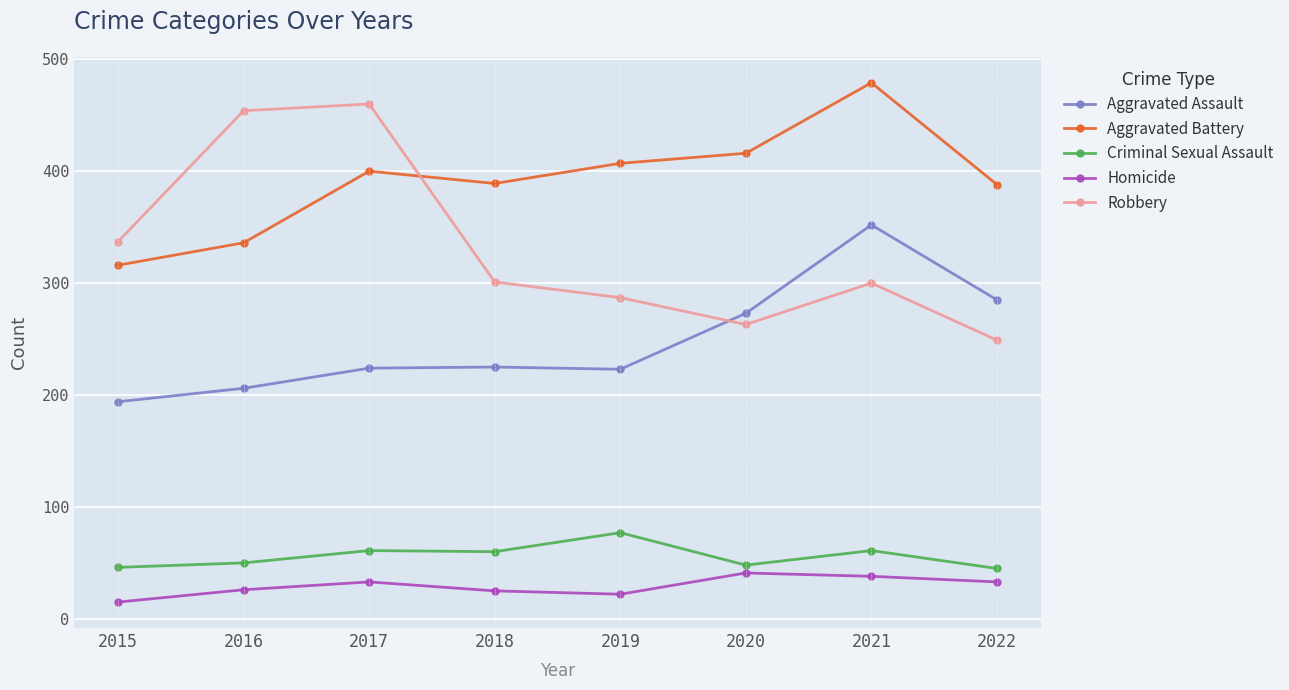

What is the value of the Robbery point at the 7th from the left?

300